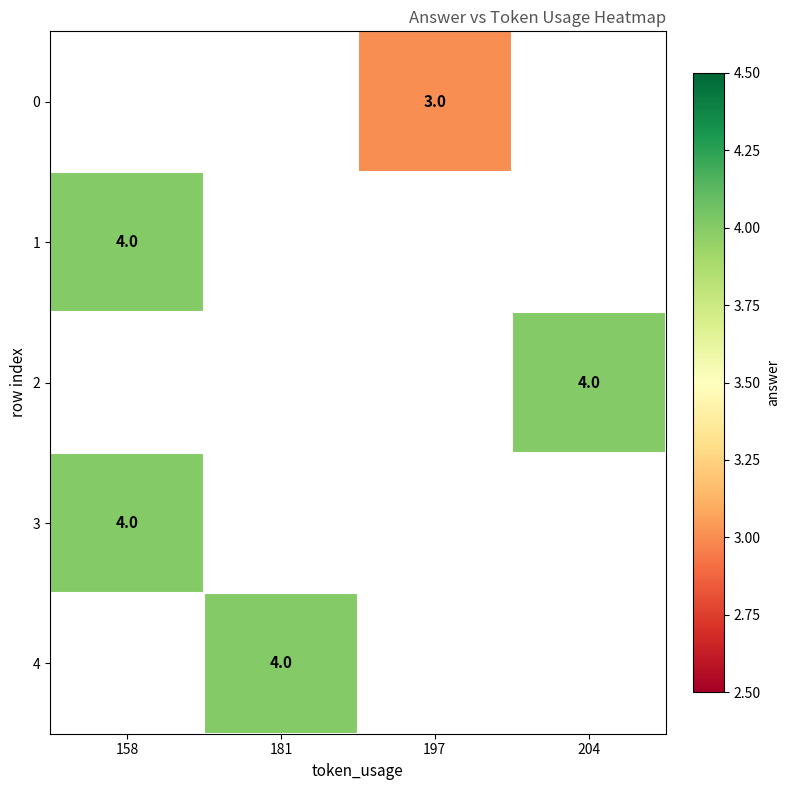

The 4 series shows 7 at 181. True or false?

False